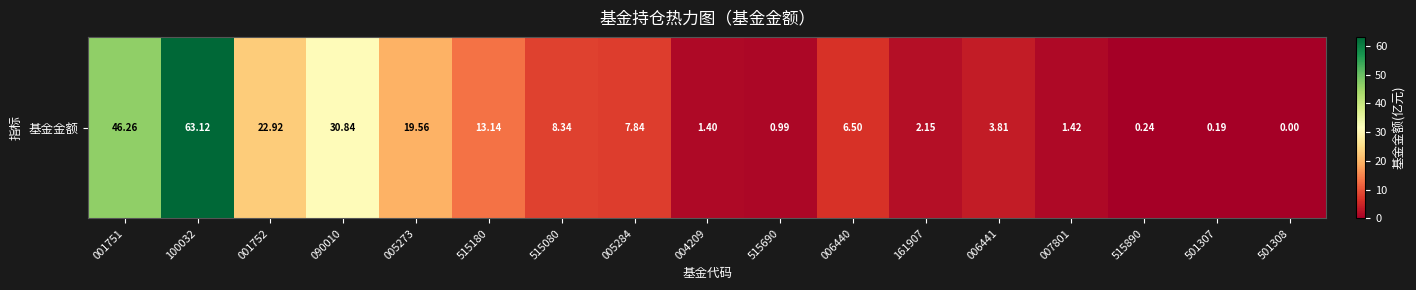

Reading left to right, transcribe all the data shown in this chart.

001751=46.3	100032=63.1	001752=22.9	090010=30.8	005273=19.6	515180=13.1	515080=8.3	005284=7.8	004209=1.4	515690=1.0	006440=6.5	161907=2.1	006441=3.8	007801=1.4	515890=0.2	501307=0.2	501308=0.0